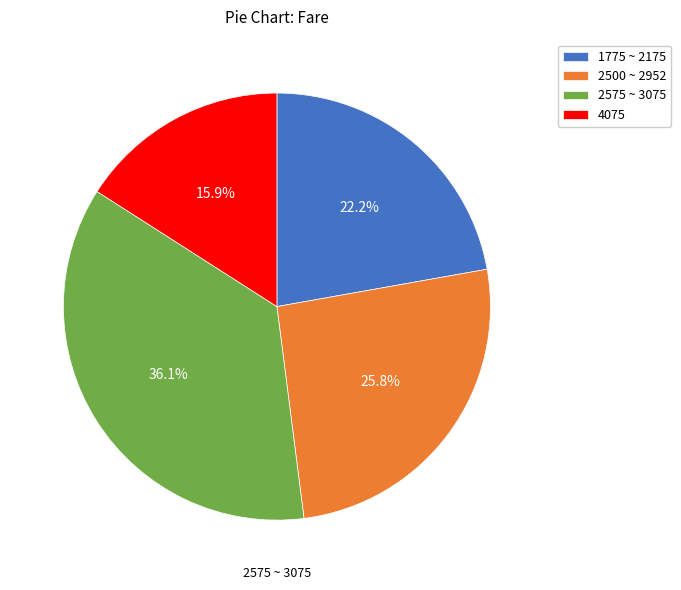

Is there a majority slice in this chart?

No